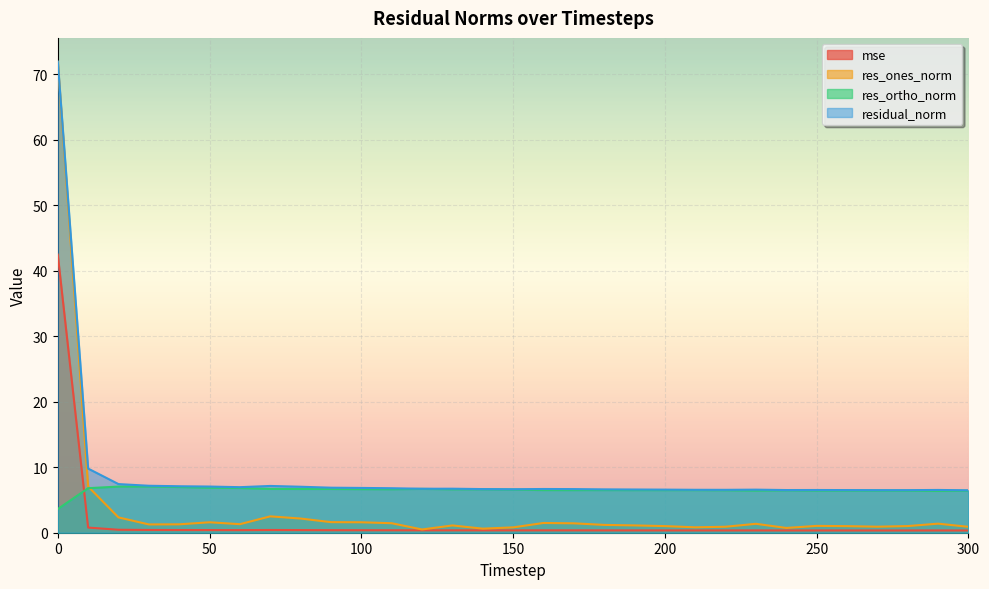

Which series has the widest spread of values?

res_ones_norm